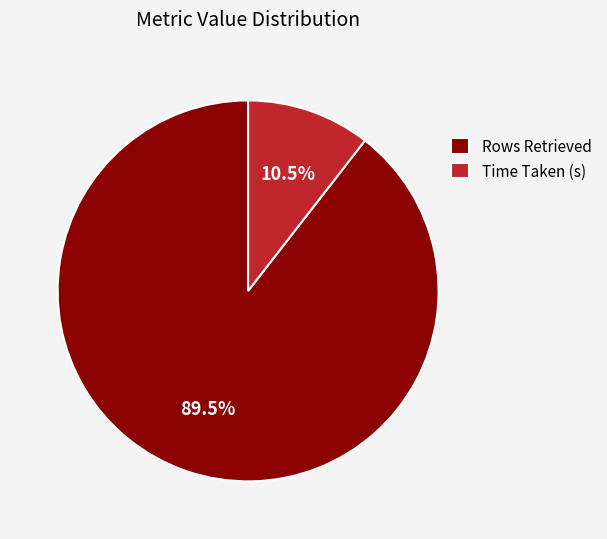

Is Time Taken (s) the majority of the pie?

No